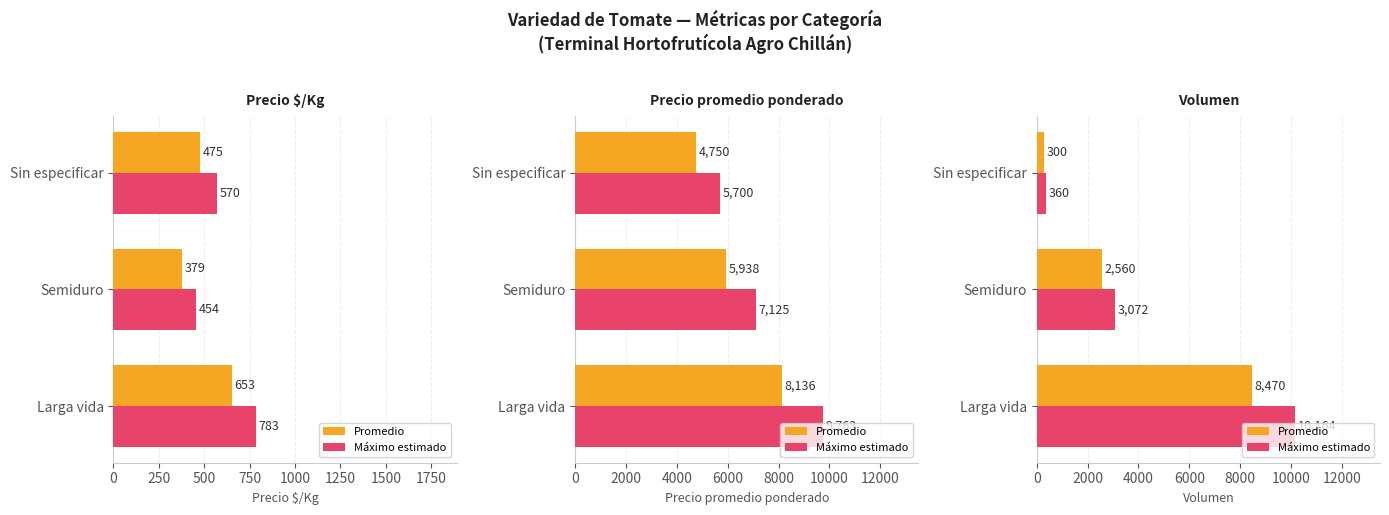

How many distinct data groups are displayed?

2